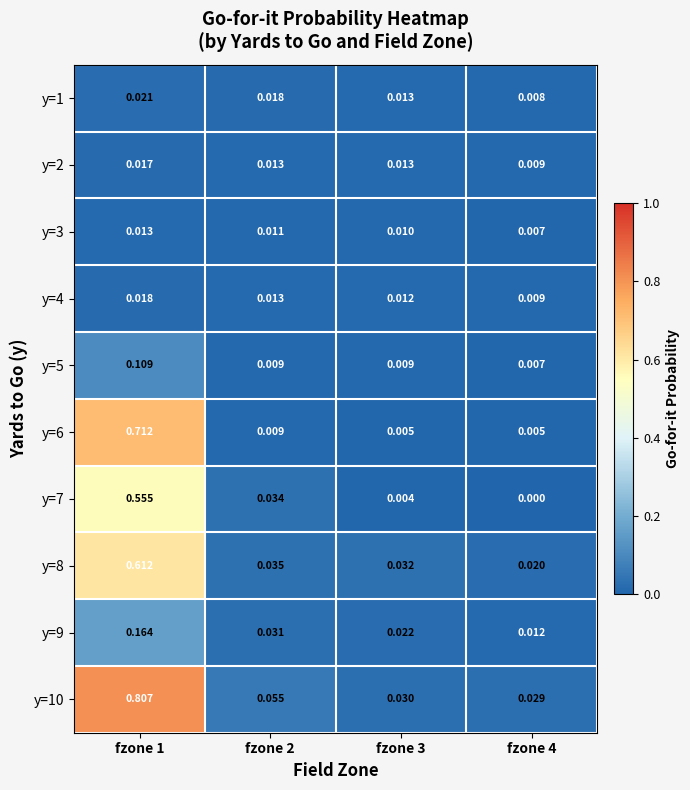

At which category is the sum across all series the highest?

fzone 1